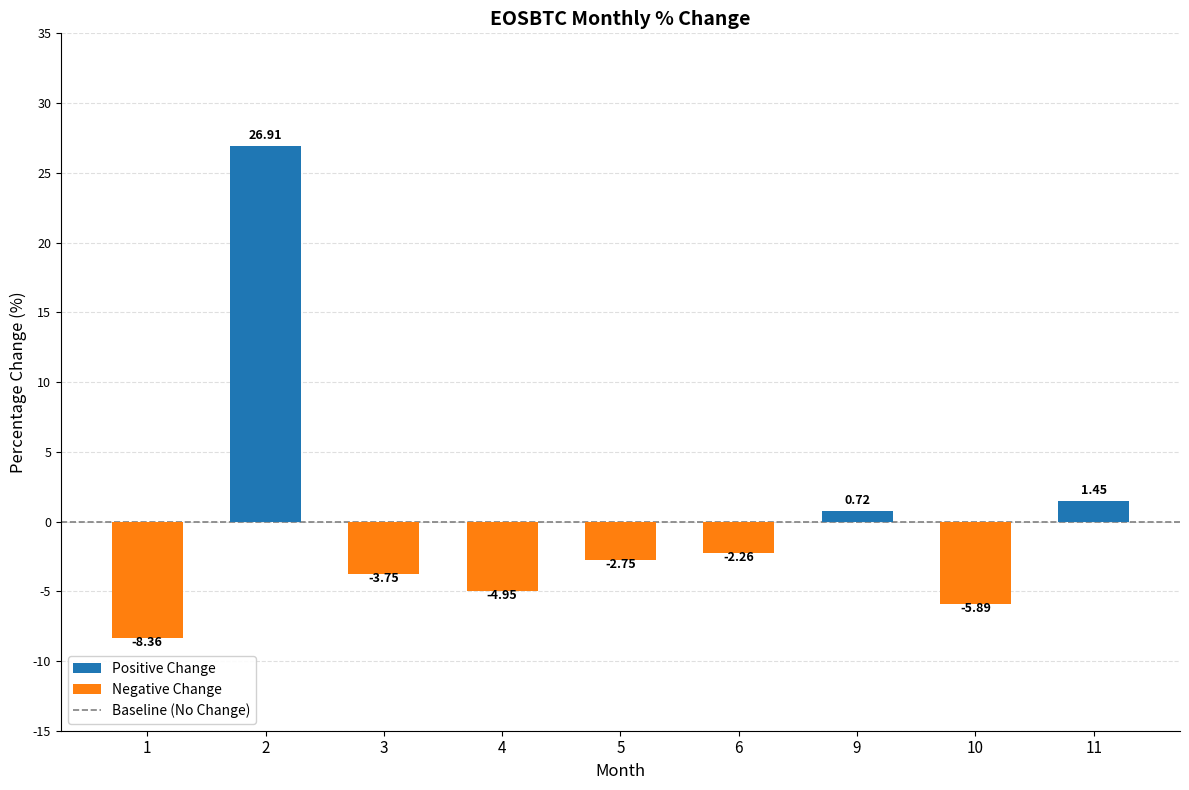

What is the difference between the maximum and minimum values?

35.3